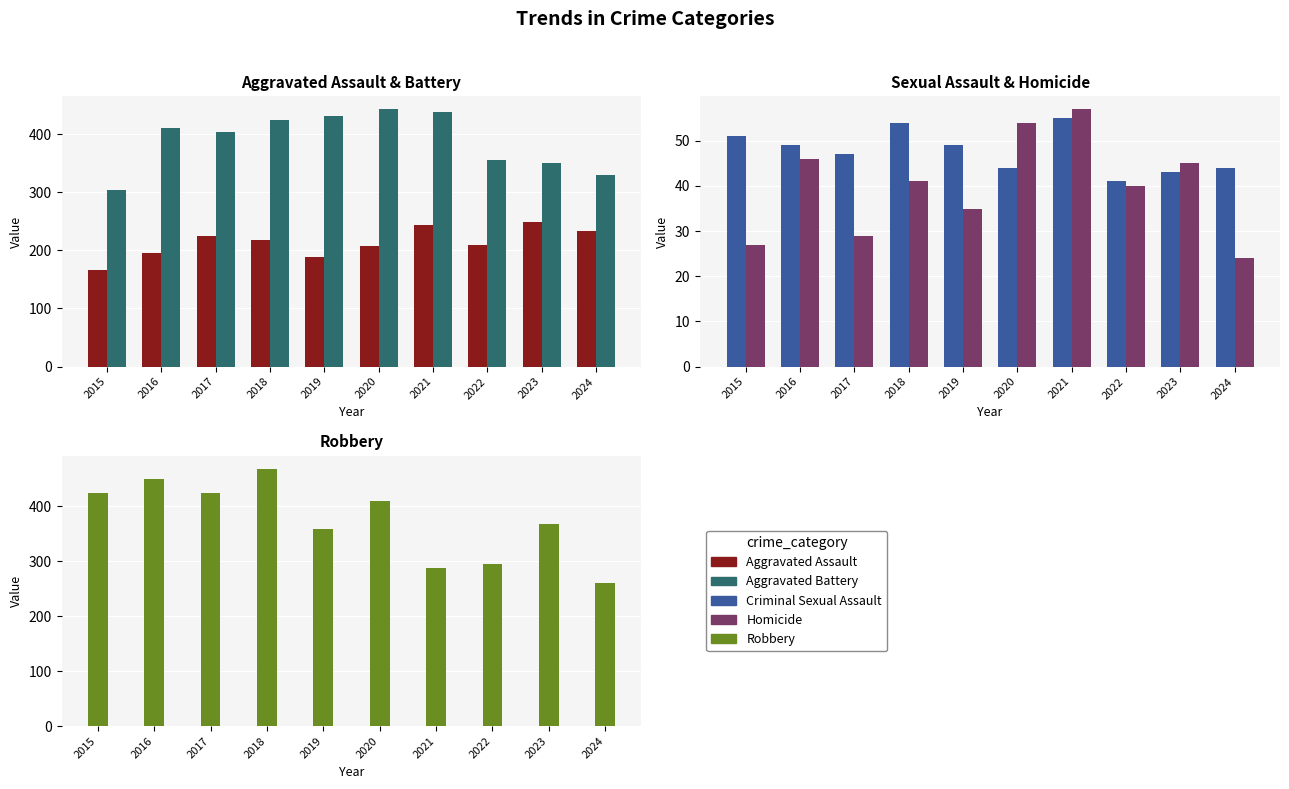

Is it true that Robbery equals 121 at 2016?

False